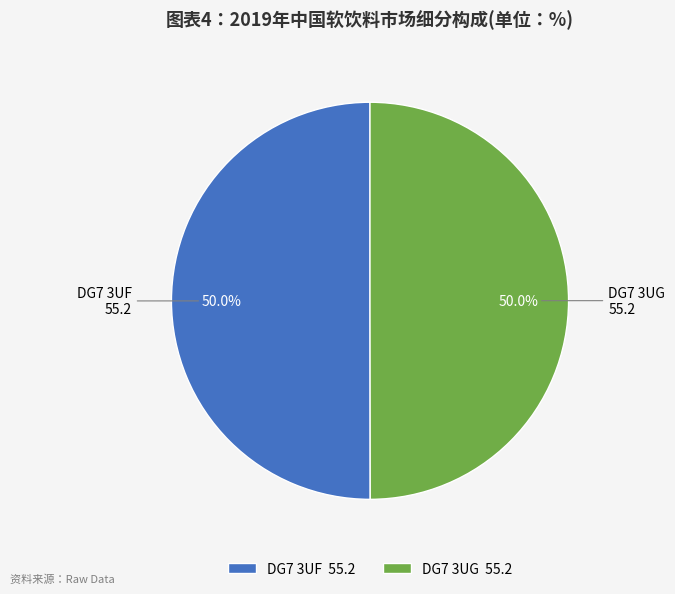

To the nearest percent, what is the combined percentage of DG7 3UG and DG7 3UF?

100%